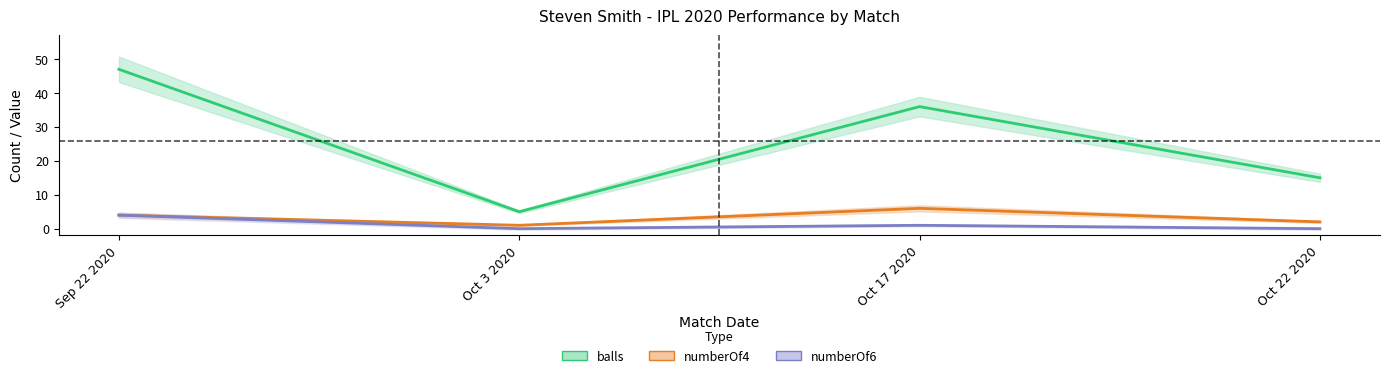

What is the label of the 4th point from the right?

Sep 22 2020